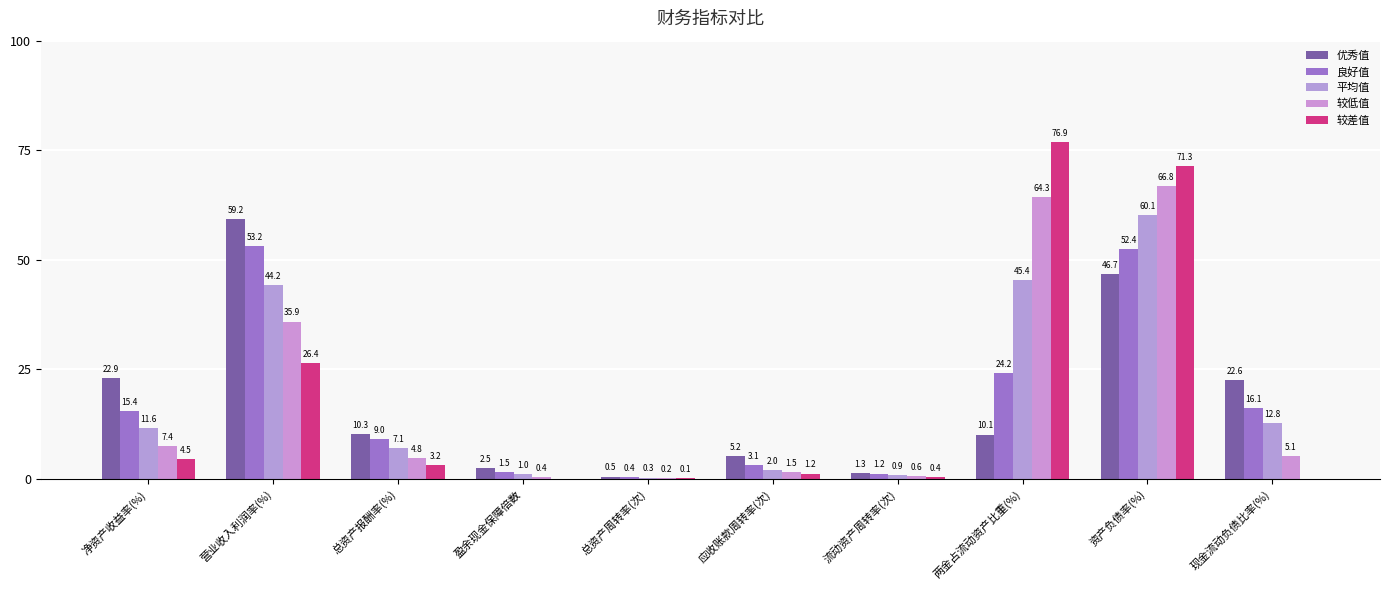

What is the sum of all 优秀值 values?

181.3